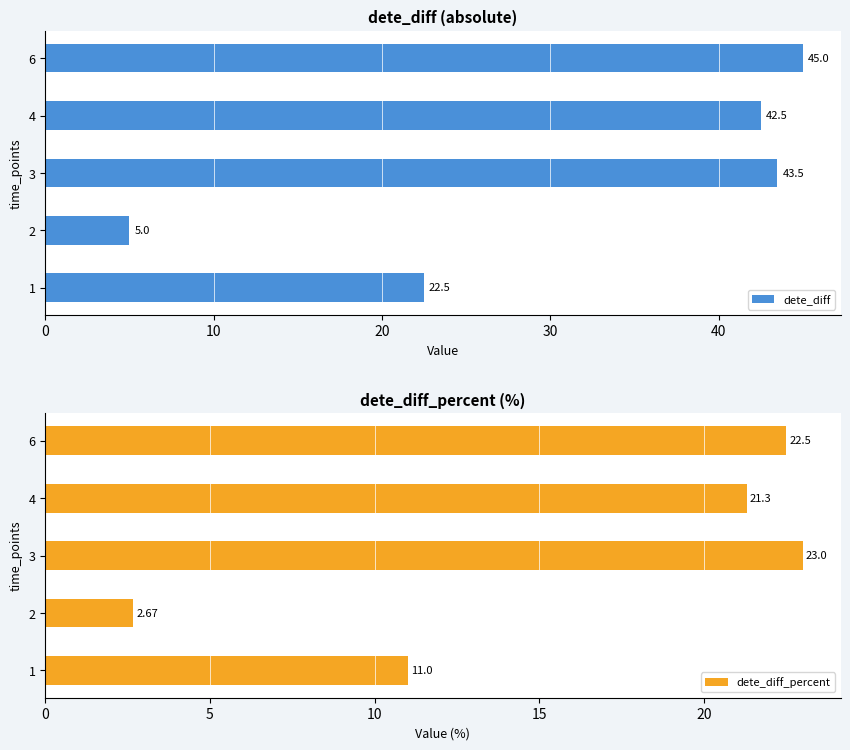

Rank the categories by dete_diff value from highest to lowest.

6, 3, 4, 1, 2